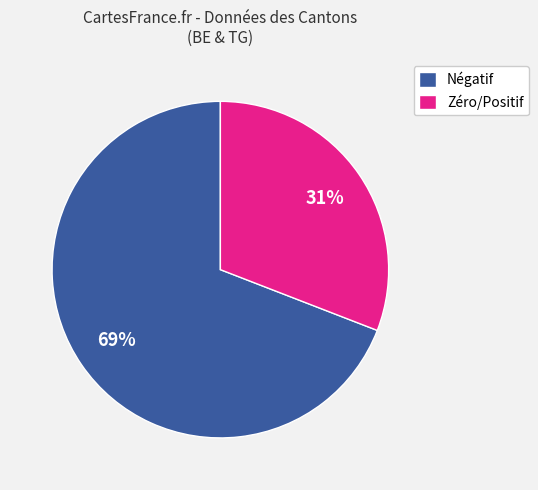

How many segments does this pie chart have?

2